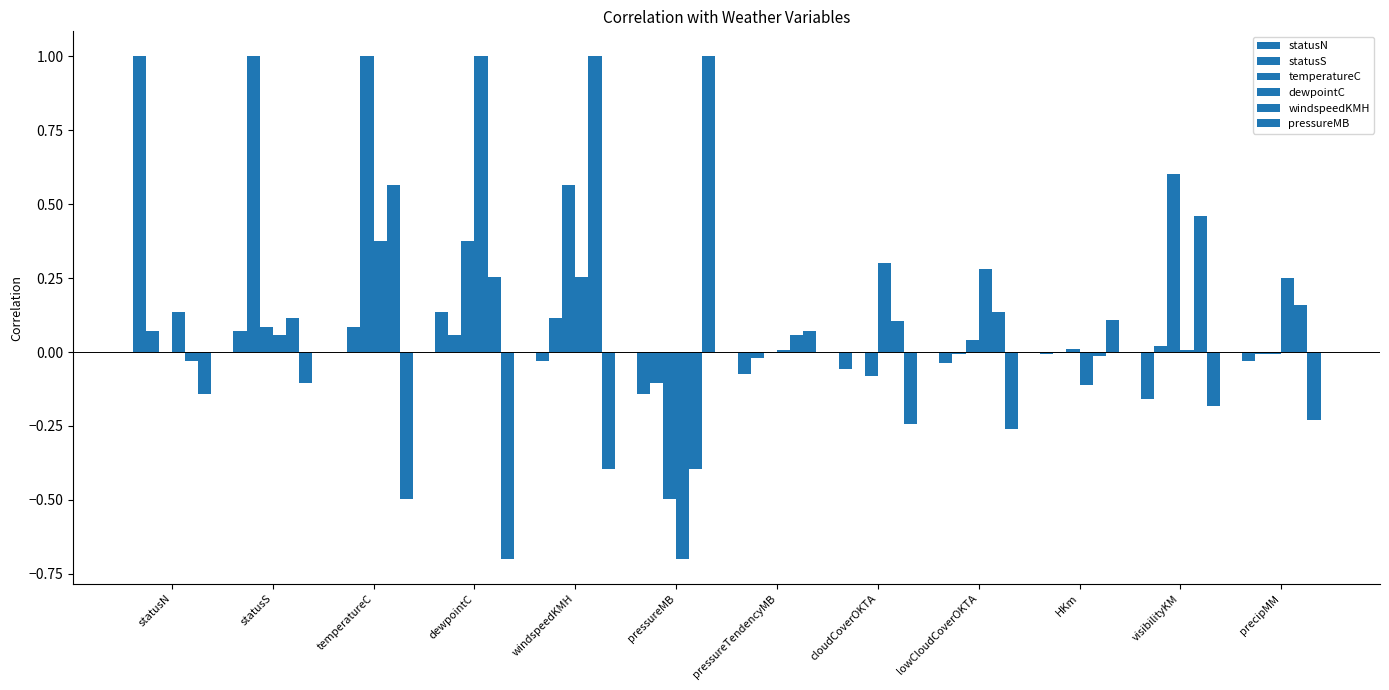

Reading left to right, transcribe all the data shown in this chart.

statusN: statusN=1.0	statusS=0.1	temperatureC=0.0	dewpointC=0.1	windspeedKMH=-0.0	pressureMB=-0.1	pressureTendencyMB=-0.1	cloudCoverOKTA=-0.1	lowCloudCoverOKTA=-0.0	HKm=-0.0	visibilityKM=-0.2	precipMM=-0.0
statusS: statusN=0.1	statusS=1.0	temperatureC=0.1	dewpointC=0.1	windspeedKMH=0.1	pressureMB=-0.1	pressureTendencyMB=-0.0	cloudCoverOKTA=-0.0	lowCloudCoverOKTA=-0.0	HKm=-0.0	visibilityKM=0.0	precipMM=-0.0
temperatureC: statusN=0.0	statusS=0.1	temperatureC=1.0	dewpointC=0.4	windspeedKMH=0.6	pressureMB=-0.5	pressureTendencyMB=0.0	cloudCoverOKTA=-0.1	lowCloudCoverOKTA=0.0	HKm=0.0	visibilityKM=0.6	precipMM=-0.0
dewpointC: statusN=0.1	statusS=0.1	temperatureC=0.4	dewpointC=1.0	windspeedKMH=0.3	pressureMB=-0.7	pressureTendencyMB=0.0	cloudCoverOKTA=0.3	lowCloudCoverOKTA=0.3	HKm=-0.1	visibilityKM=0.0	precipMM=0.2
windspeedKMH: statusN=-0.0	statusS=0.1	temperatureC=0.6	dewpointC=0.3	windspeedKMH=1.0	pressureMB=-0.4	pressureTendencyMB=0.1	cloudCoverOKTA=0.1	lowCloudCoverOKTA=0.1	HKm=-0.0	visibilityKM=0.5	precipMM=0.2
pressureMB: statusN=-0.1	statusS=-0.1	temperatureC=-0.5	dewpointC=-0.7	windspeedKMH=-0.4	pressureMB=1.0	pressureTendencyMB=0.1	cloudCoverOKTA=-0.2	lowCloudCoverOKTA=-0.3	HKm=0.1	visibilityKM=-0.2	precipMM=-0.2